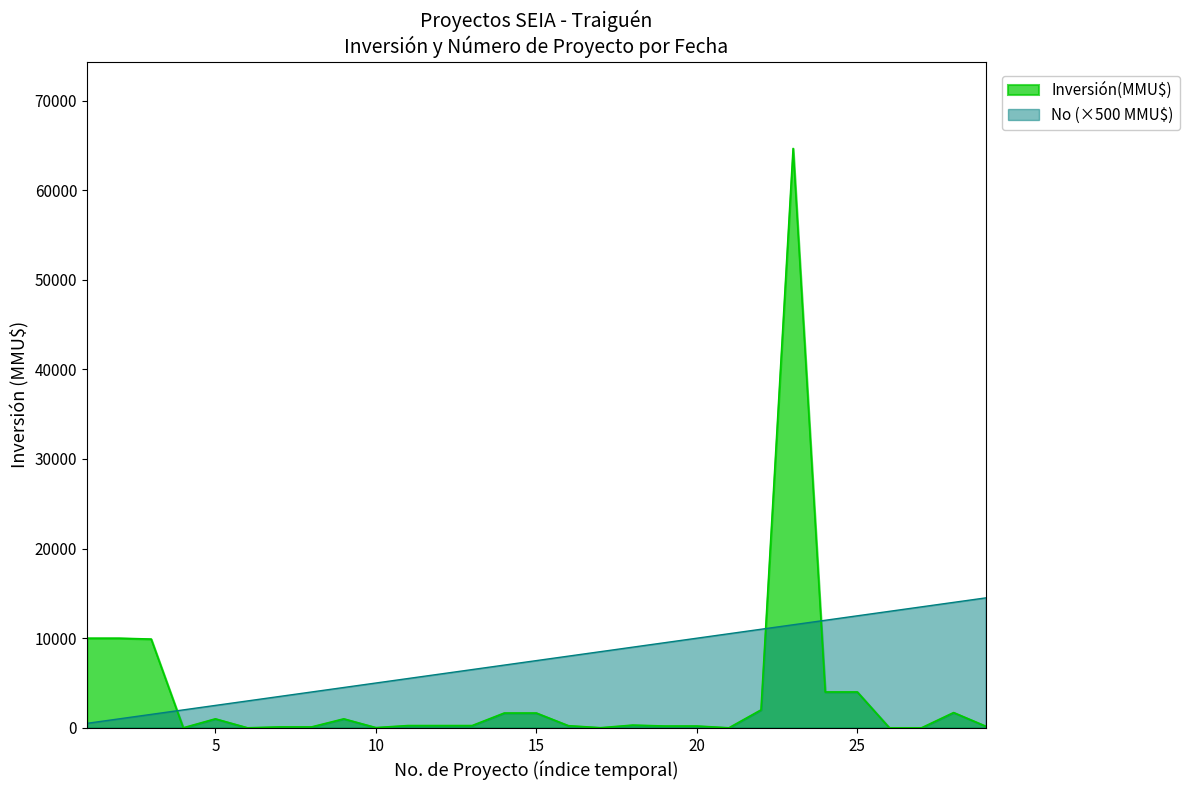

Reading right to left, list all the values displayed in this chart.

Inversión(MMU$): 180	1700	0	0	4000	4000	64655	2000	0	200	200	300	10	234	1650	1650	250	250	250	22	1000	100	100	0	1000	1	9903	10000	10000
No: 14500	14000	13500	13000	12500	12000	11500	11000	10500	10000	9500	9000	8500	8000	7500	7000	6500	6000	5500	5000	4500	4000	3500	3000	2500	2000	1500	1000	500